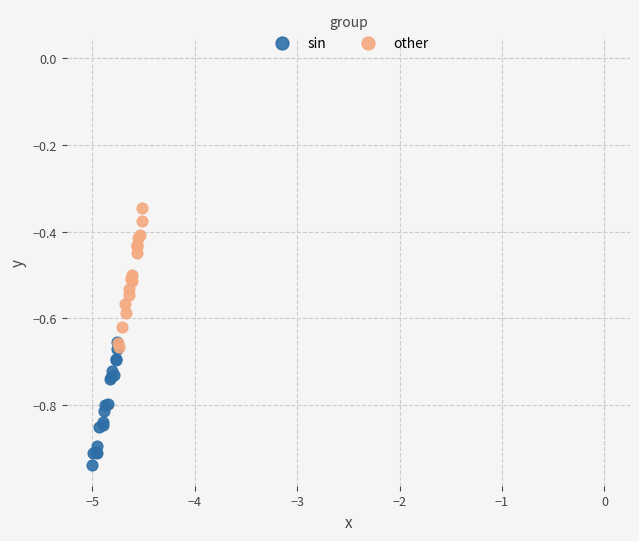

Which series reaches the minimum Y coordinate?

sin